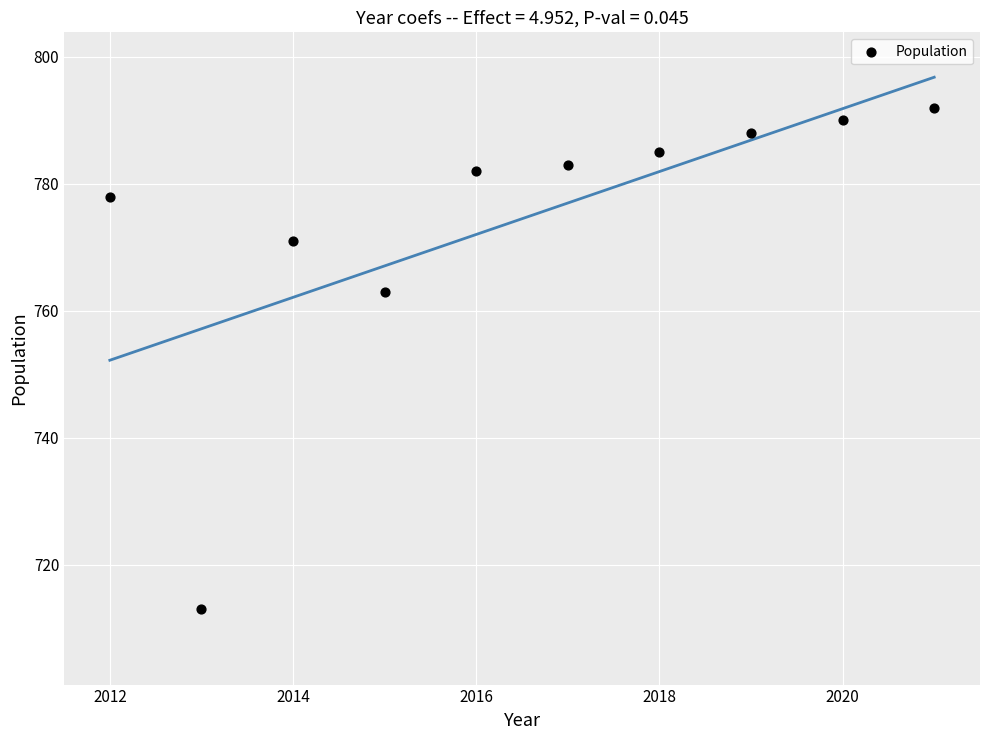

What is the average X value?

2016